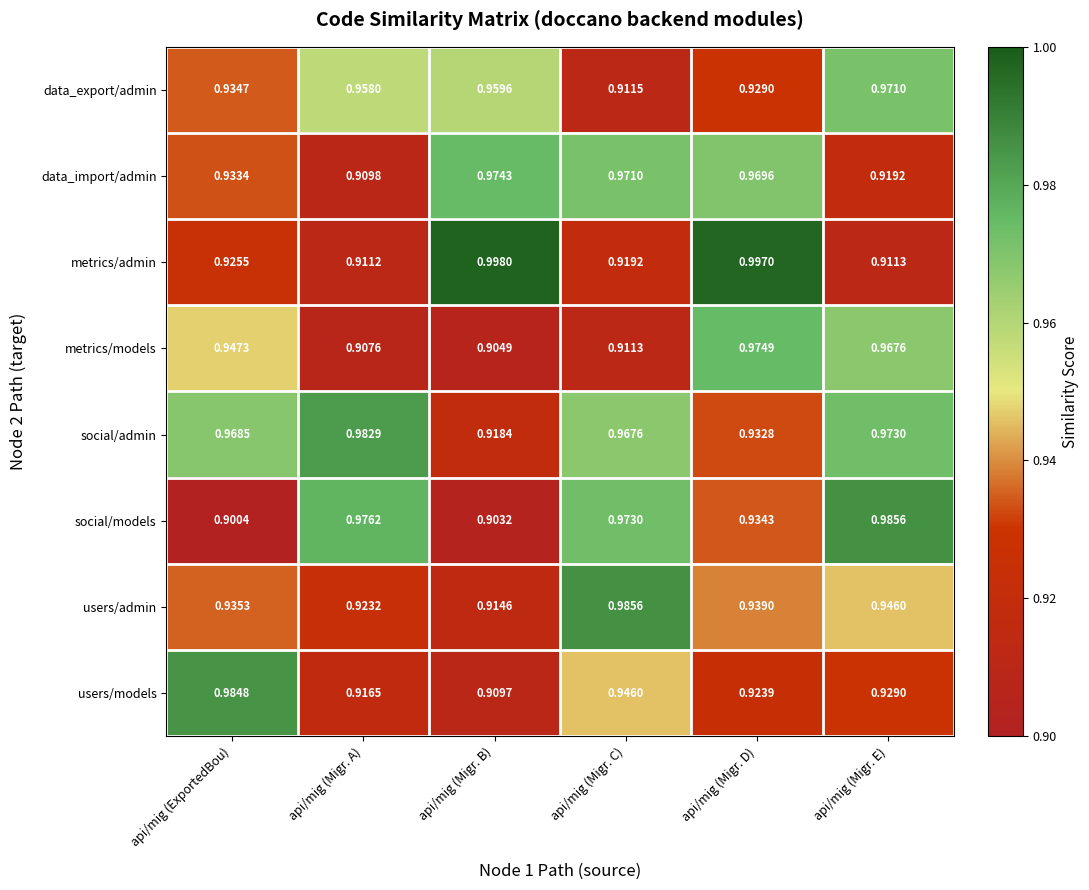

Where is users/admin nearest to the value 0?

api/mig (Migr. B)